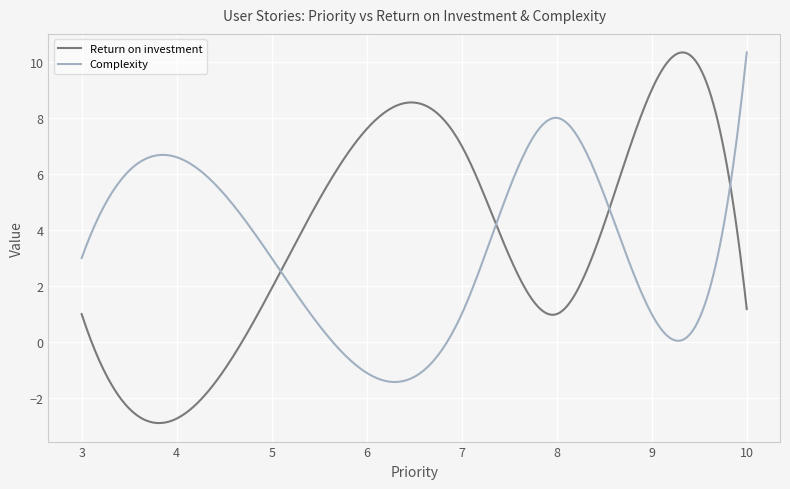

What is the highest value of the Return on investment series?

10.3